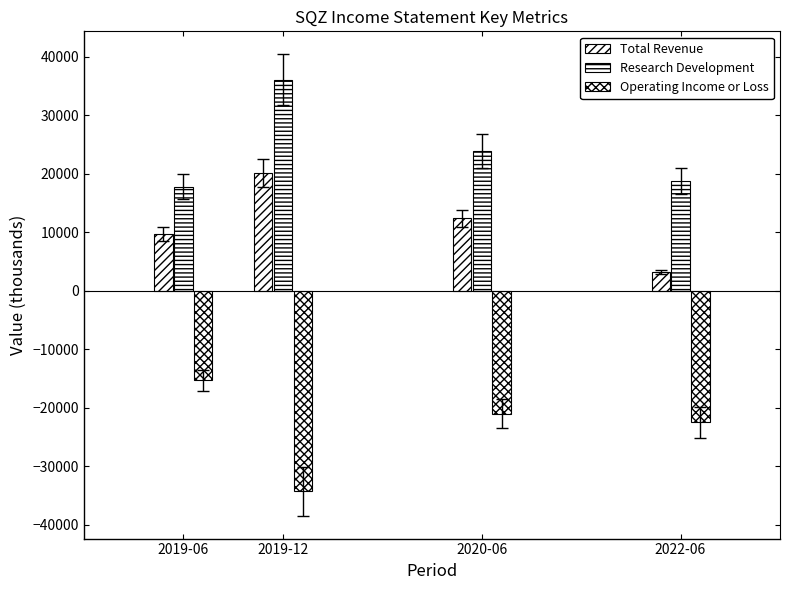

The Total Revenue series shows 16679 at 2020-06. True or false?

False